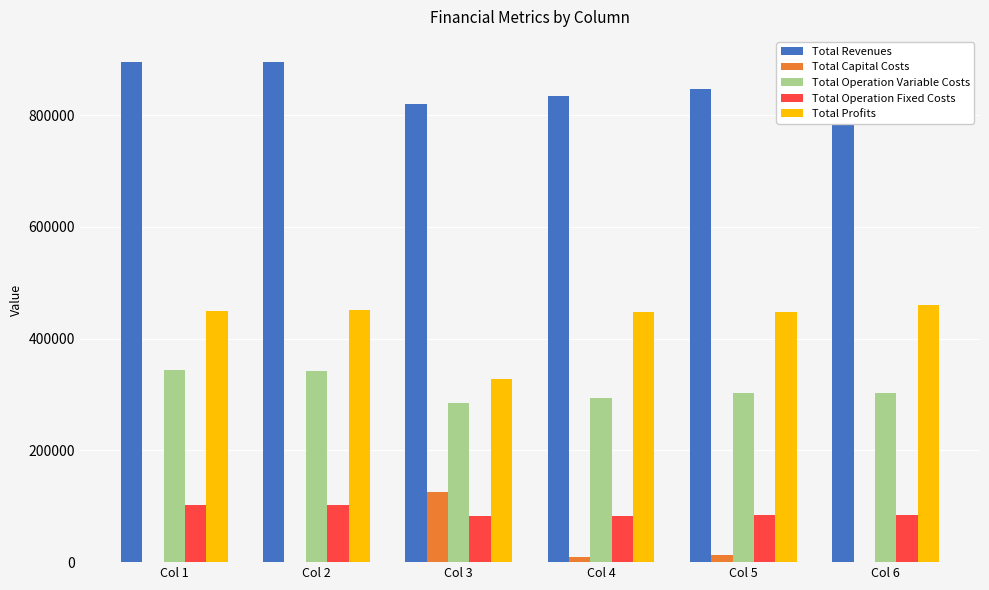

Is it true that Total Profits equals 461013.3 at Col 6?

True